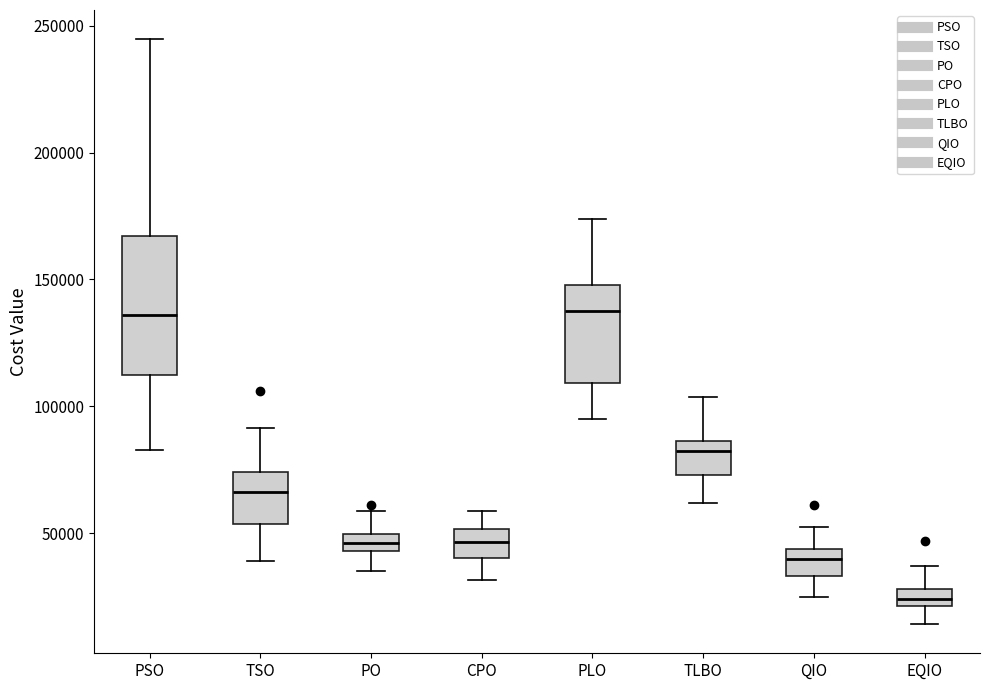

Which box has the lowest median line?

EQIO